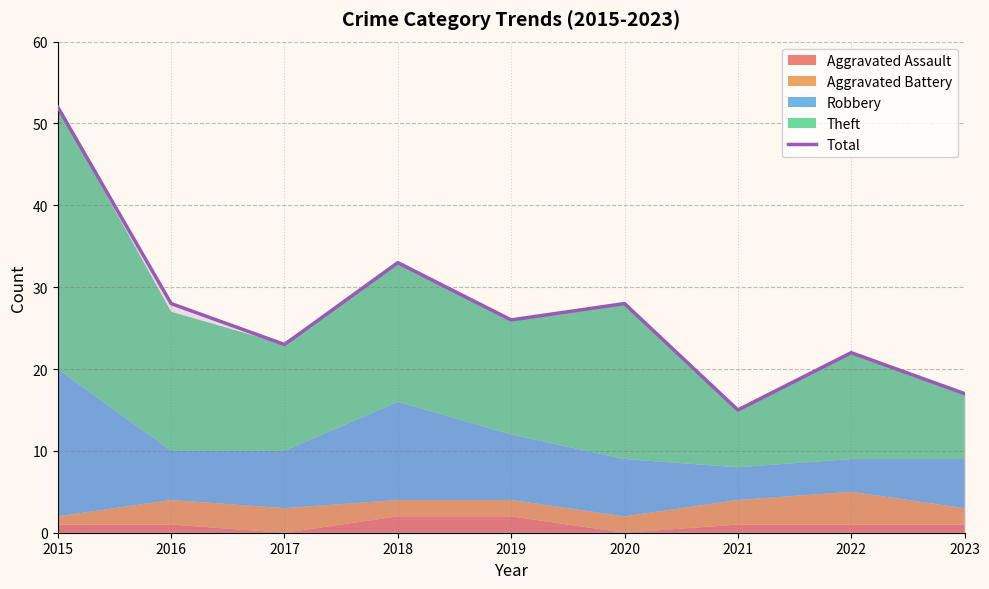

What is the difference between the second highest and minimum values?

18